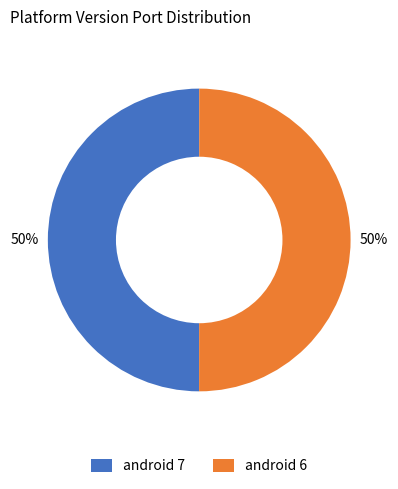

How many slices are in this pie chart?

2